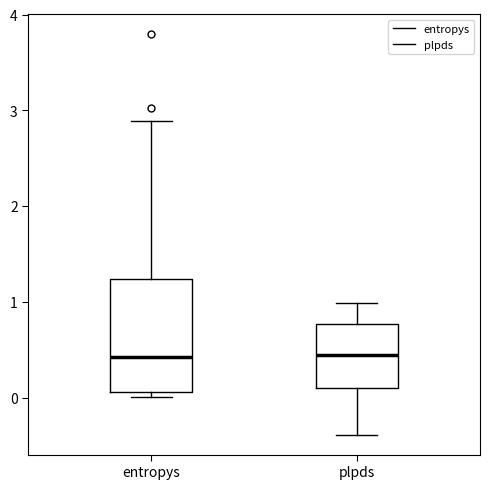

Where does the lower whisker of the box for plpds end on the y-axis? The values are not printed on the chart, so give them approximately, as read against the axis.

-0.4